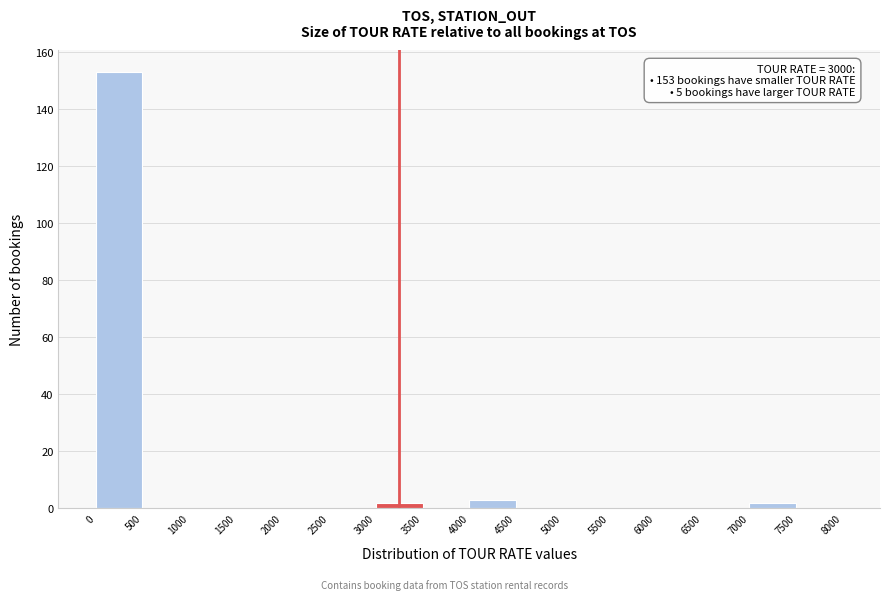

Over which range of the x-axis is the bar tallest?

0 to 500